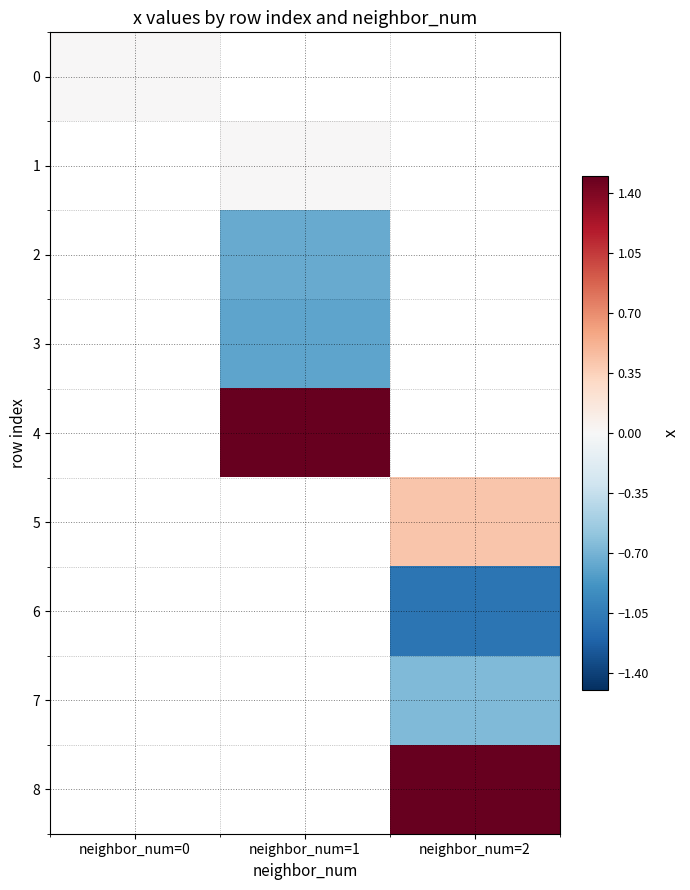

How many positive values does the 8 series have?

1